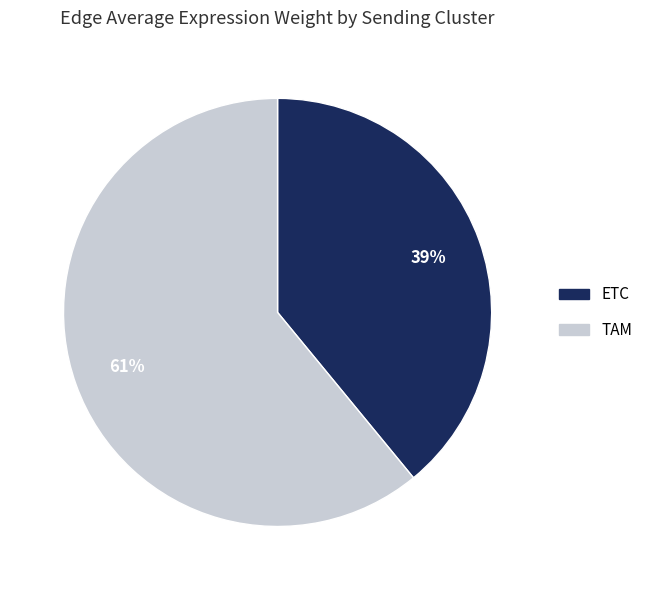

To the nearest percent, what is the average slice percentage?

50%